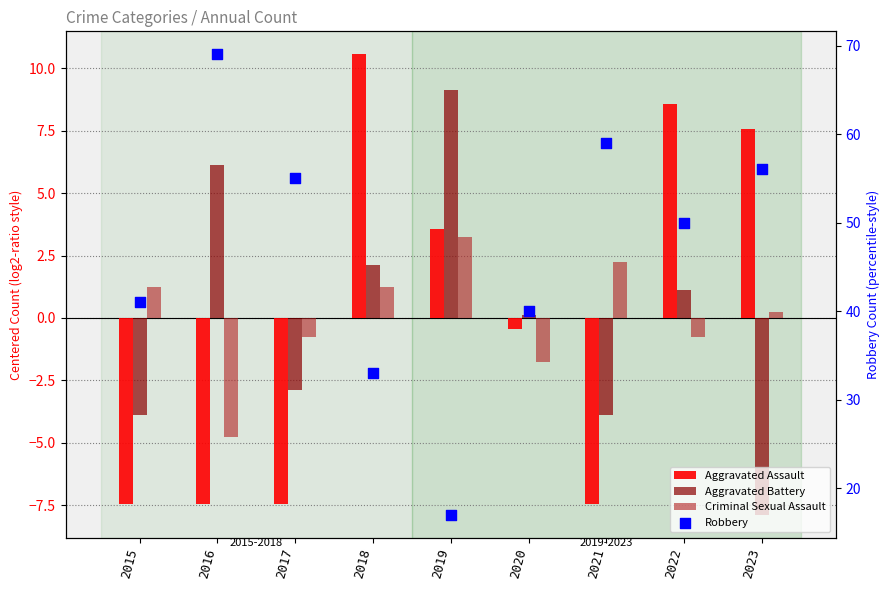

At which category is the sum across all series the highest?

2016